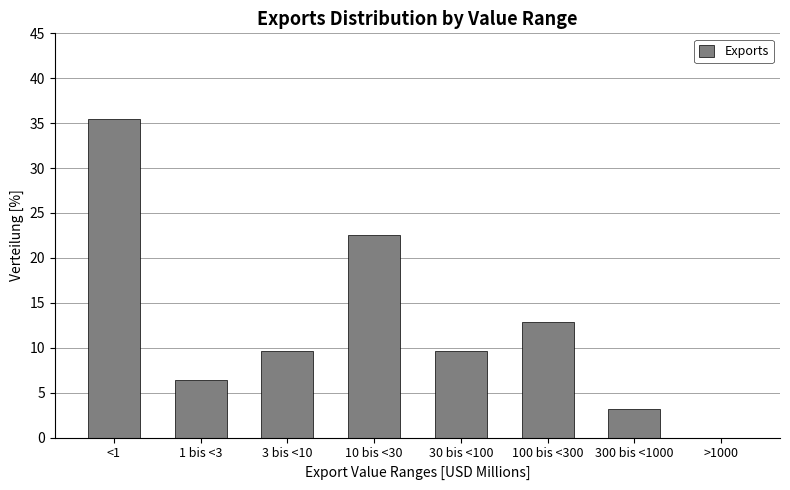

Which category has the highest value across all series?

<1